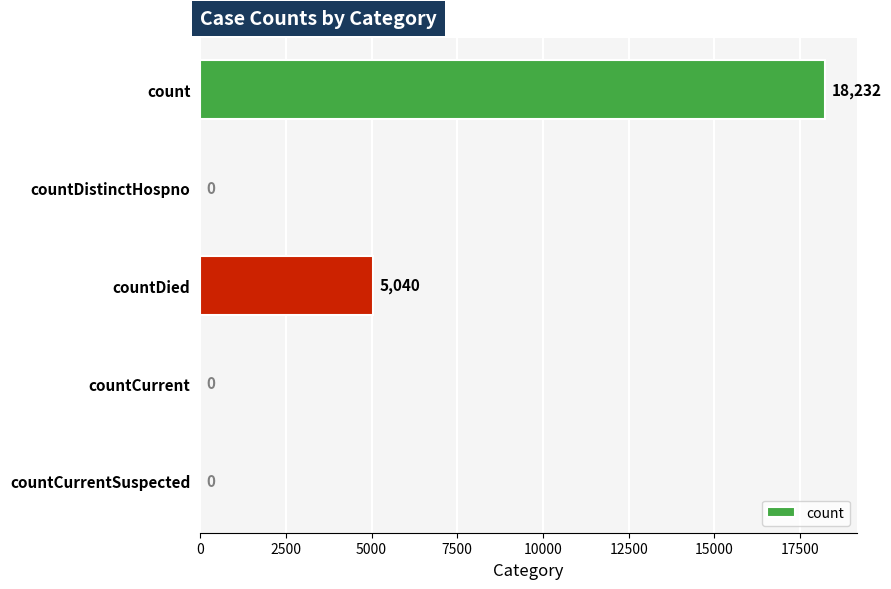

Are the bars horizontal?

Yes